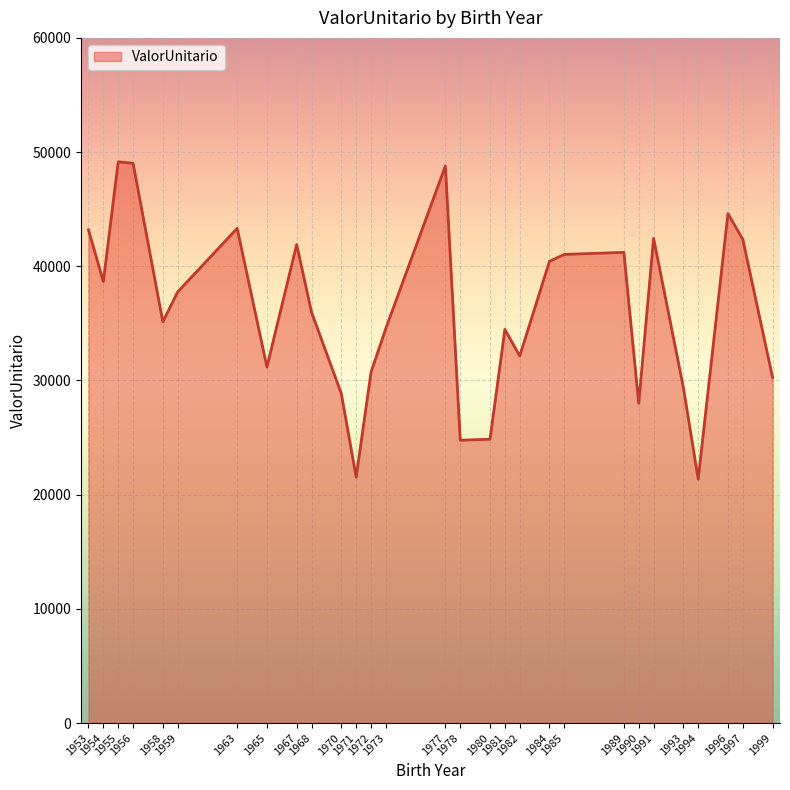

What is the average value?

36109.8